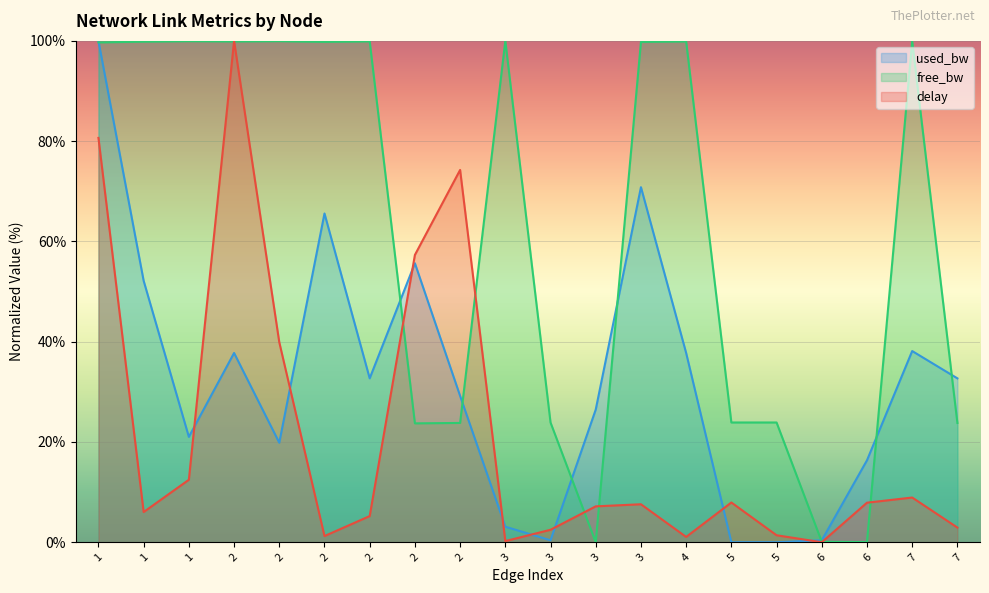

Where is used_bw_scaled nearest to the value 50?

1